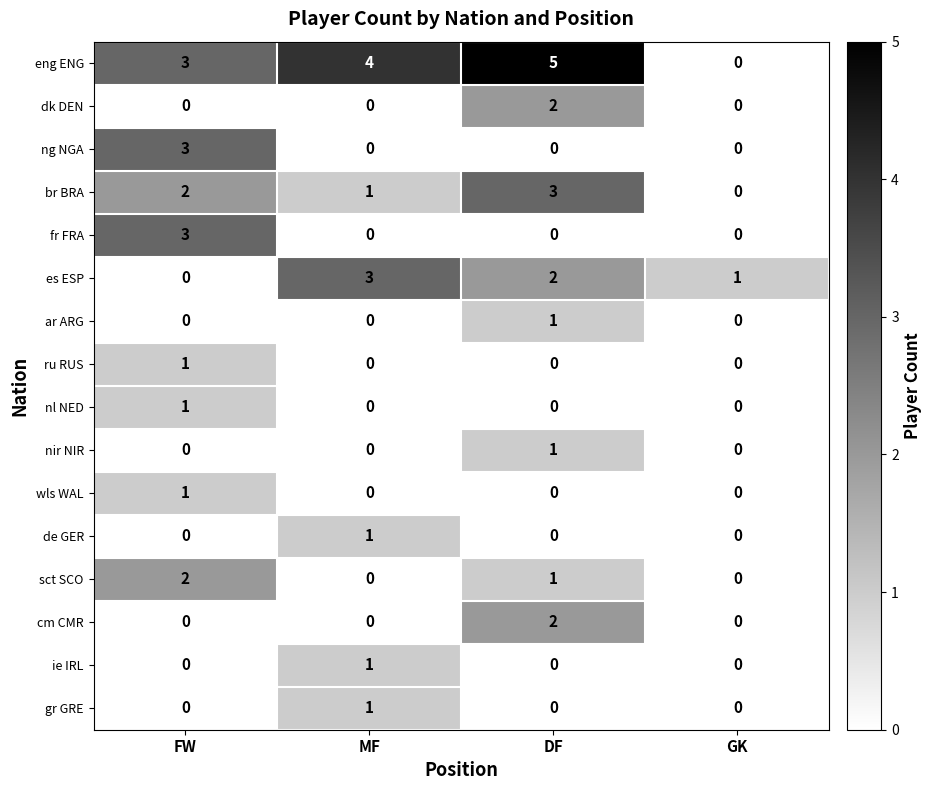

Which series has the widest spread of values?

eng ENG